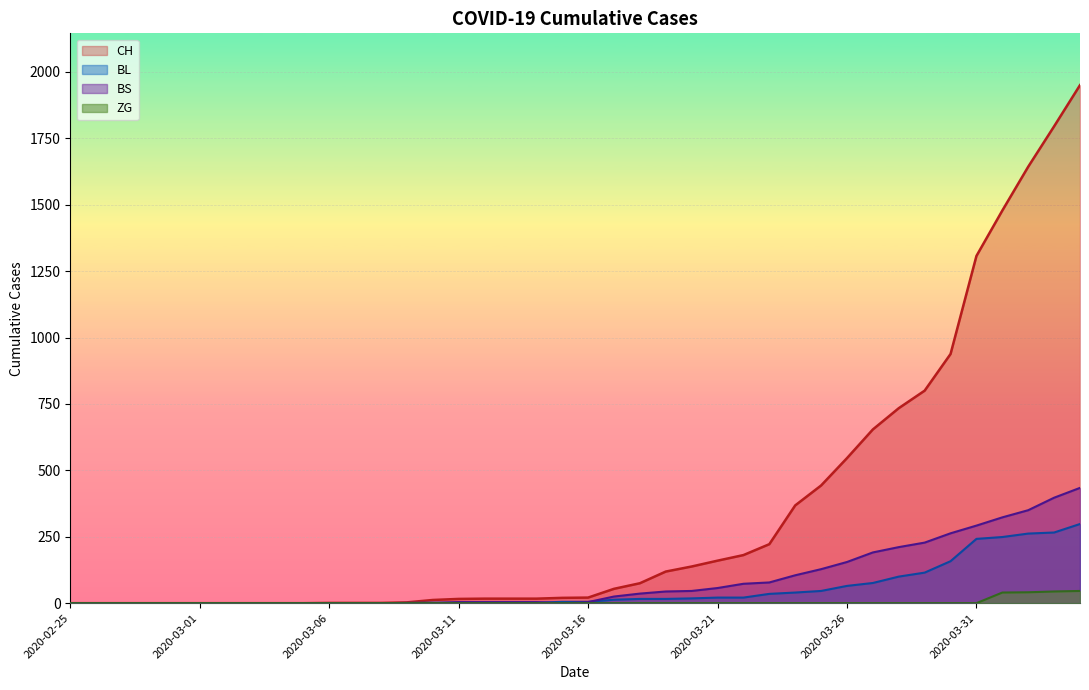

Rank the series by their maximum value, from lowest to highest.

ZG, BL, BS, CH